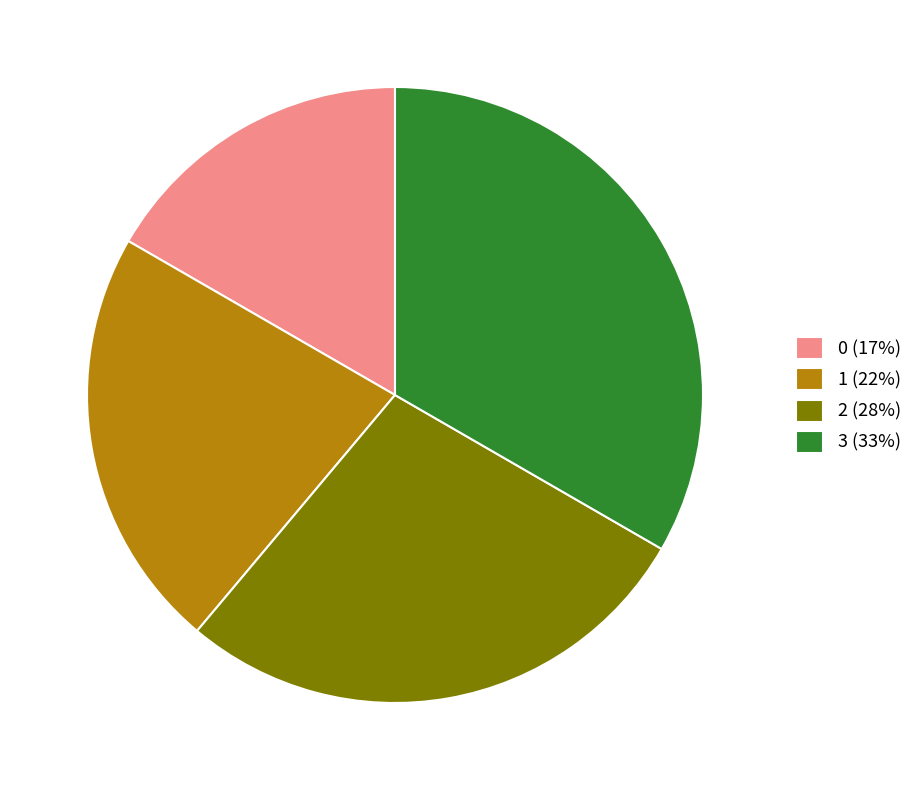

Is the sum of 0 (17%) and 2 (28%) greater than half?

No